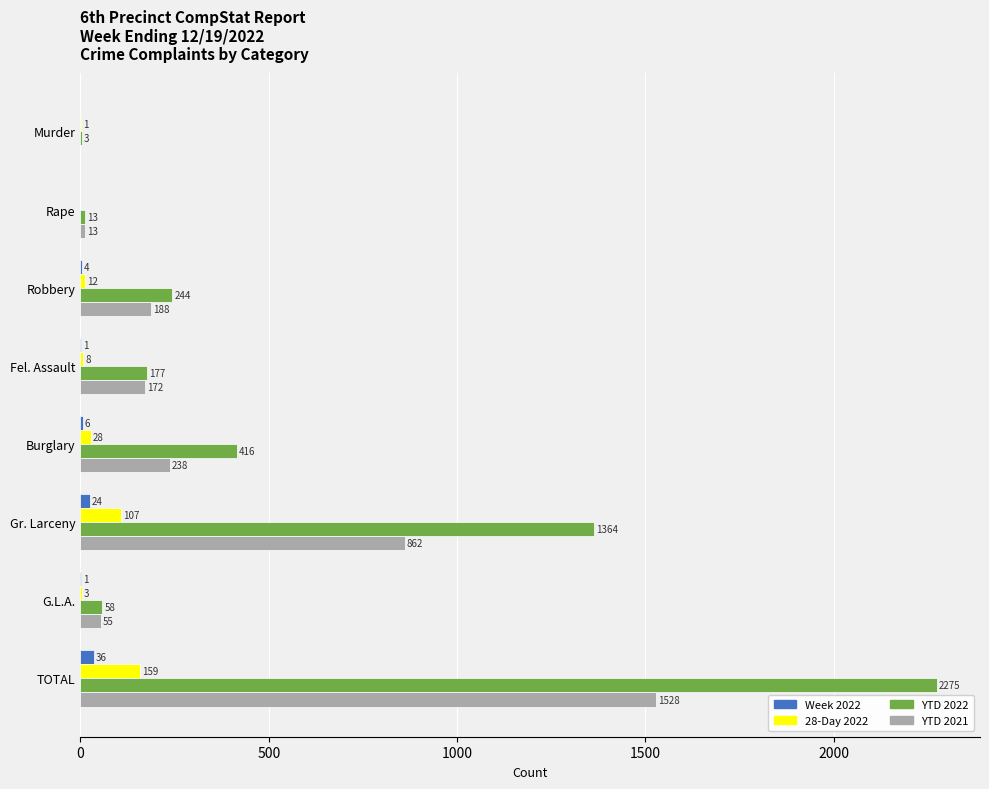

Between Gr. Larceny and TOTAL, which series saw the biggest shift?

YTD 2022